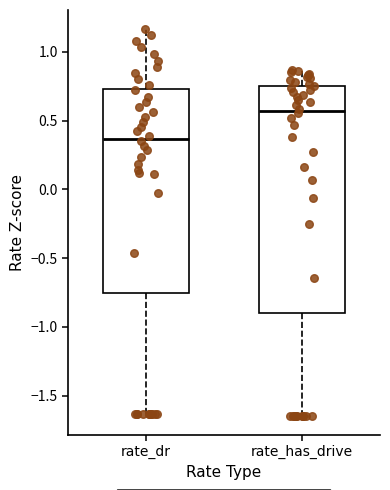

Where does the median line of the box for rate_has_drive sit on the y-axis? The values are not printed on the chart, so give them approximately, as read against the axis.

0.55